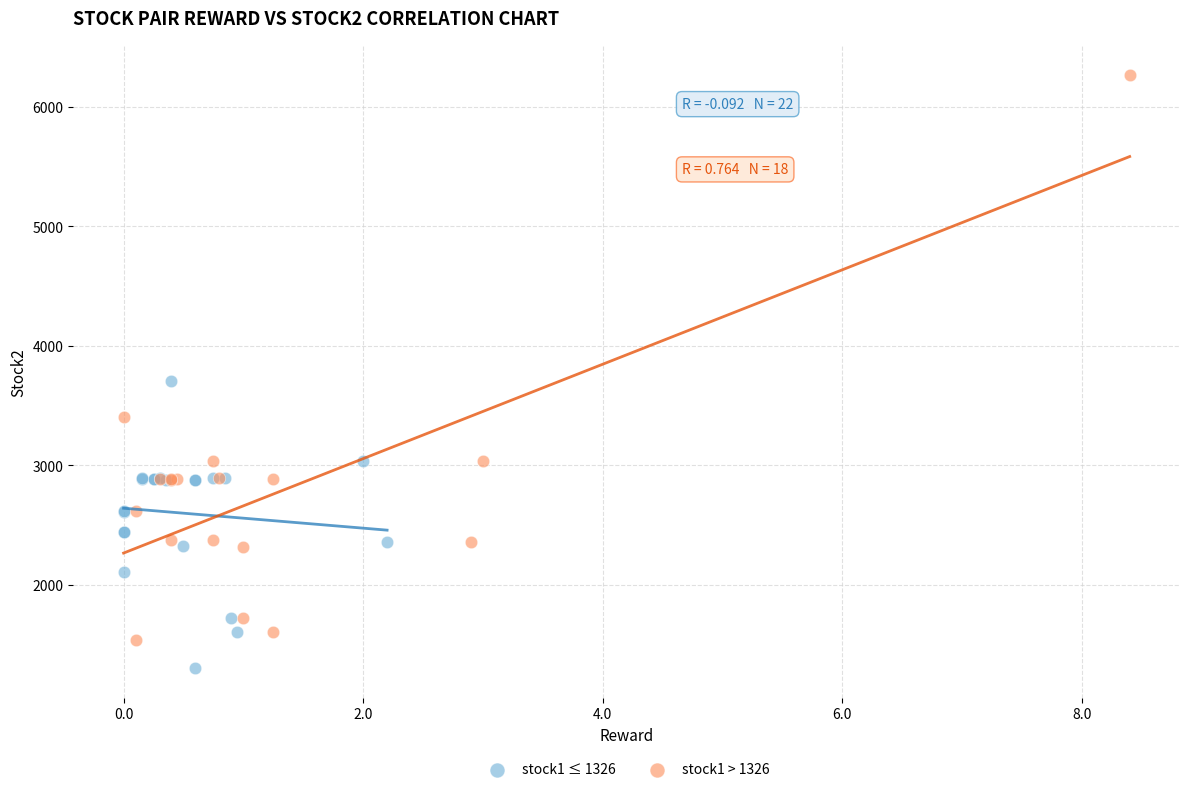

Which series reaches the minimum Y coordinate?

stock1 ≤ 1326